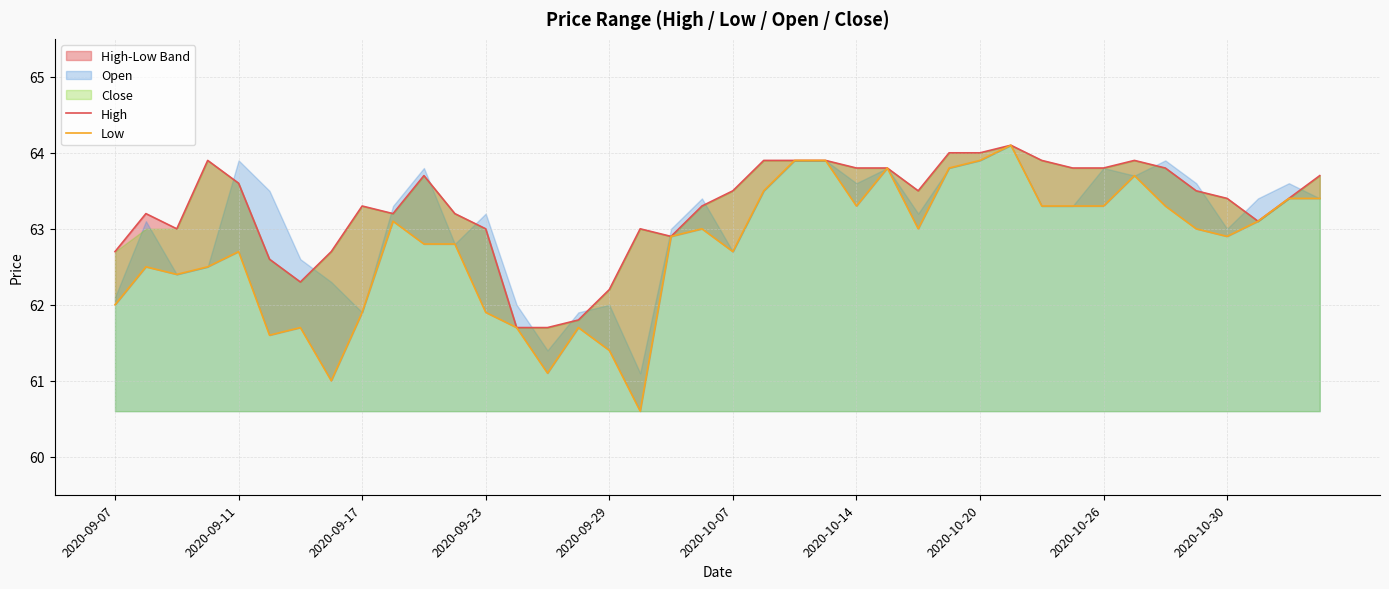

Which series has the widest spread of values?

Low